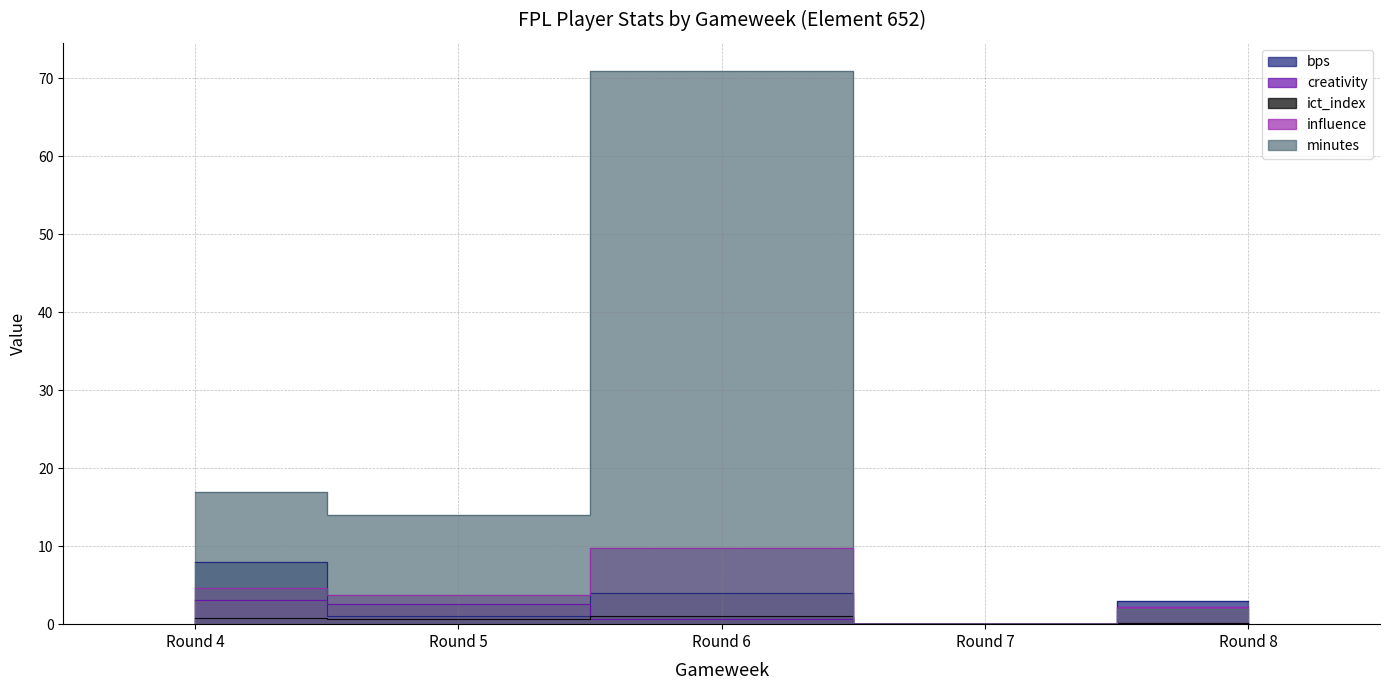

How many values in ict_index are above zero?

4